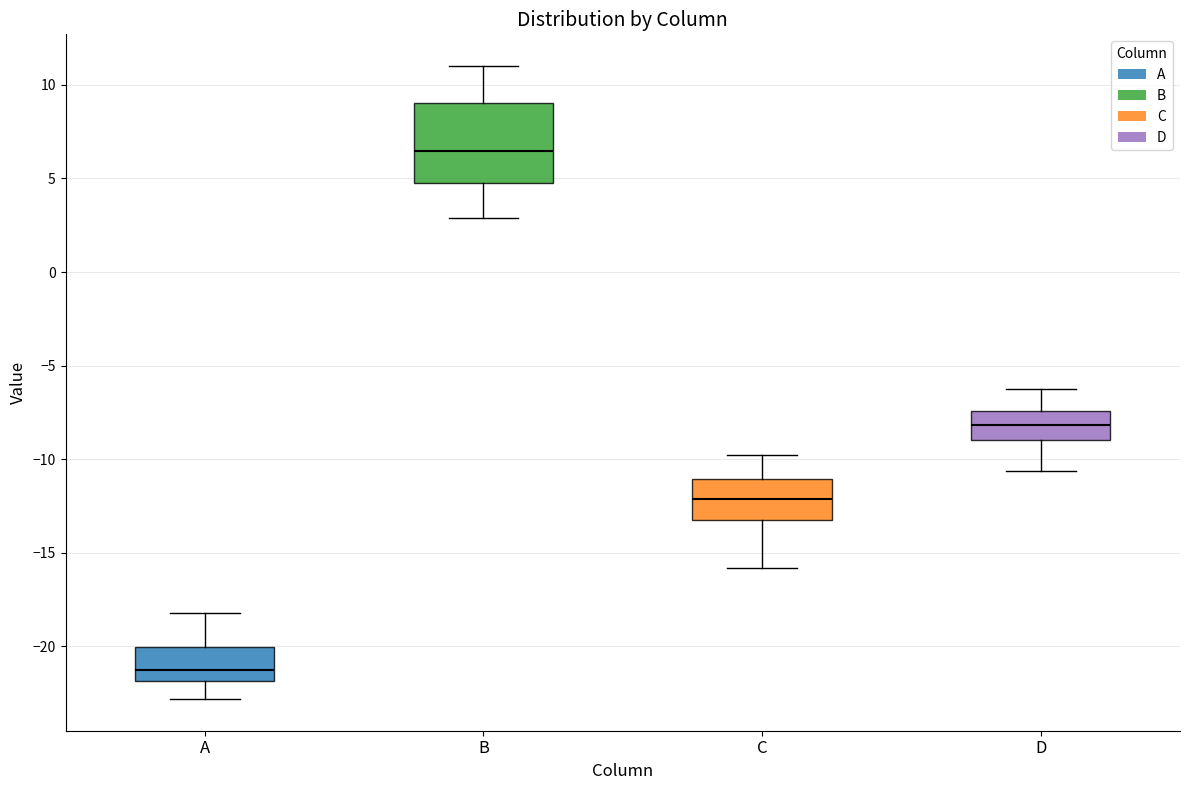

Where is the upper edge of the box for B on the y-axis? The values are not printed on the chart, so give them approximately, as read against the axis.

9.0